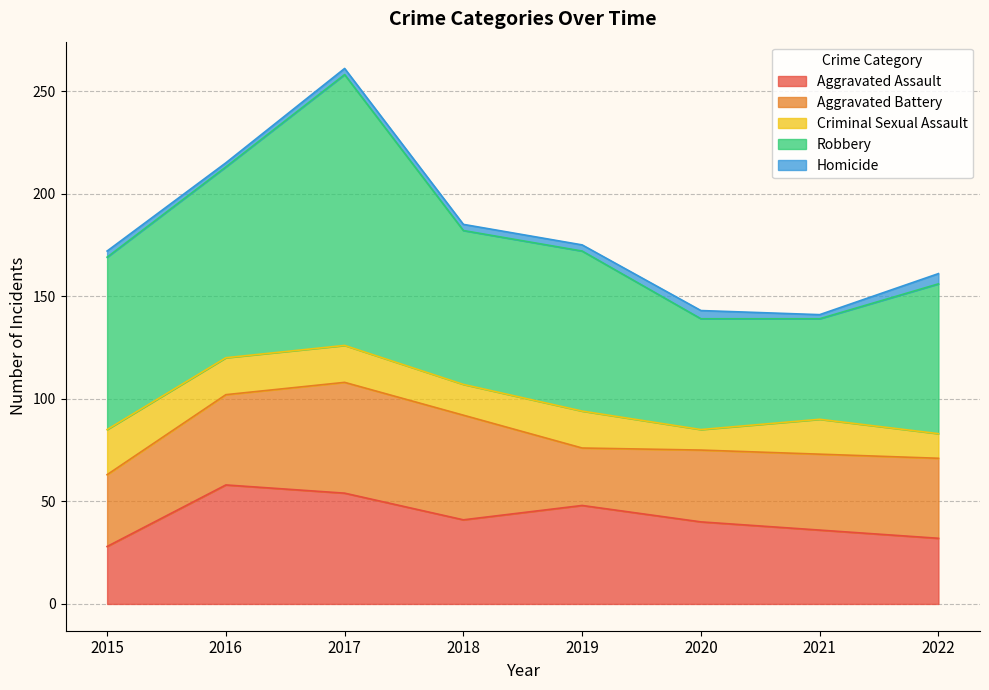

What is the value of the Aggravated Assault point at the 6th from the left?

40